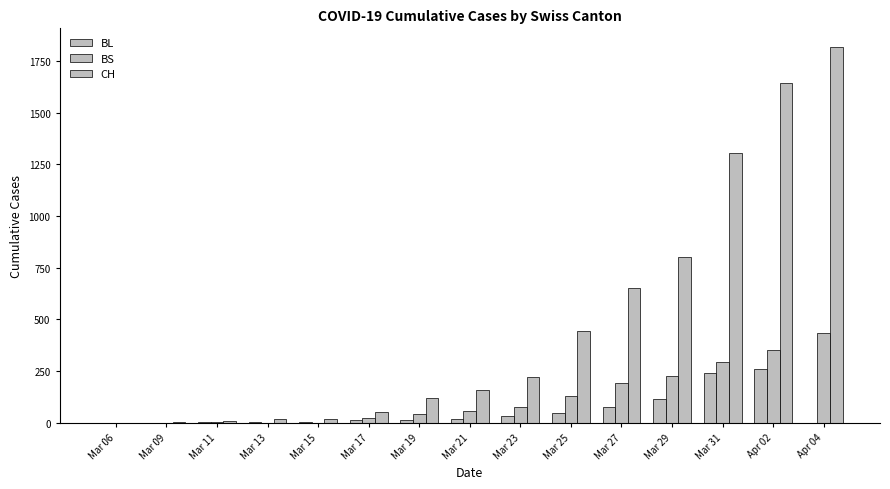

Reading left to right, list all the values displayed in this chart.

BL: Mar 06=0	Mar 09=1	Mar 11=2	Mar 13=2	Mar 15=5	Mar 17=13	Mar 19=16	Mar 21=21	Mar 23=35	Mar 25=46	Mar 27=76	Mar 29=115	Mar 31=242	Apr 02=262	Apr 04=0
BS: Mar 06=0	Mar 09=0	Mar 11=4	Mar 13=0	Mar 15=0	Mar 17=25	Mar 19=44	Mar 21=57	Mar 23=78	Mar 25=128	Mar 27=191	Mar 29=228	Mar 31=292	Apr 02=350	Apr 04=434
CH: Mar 06=1	Mar 09=3	Mar 11=11	Mar 13=17	Mar 15=20	Mar 17=54	Mar 19=119	Mar 21=160	Mar 23=222	Mar 25=443	Mar 27=654	Mar 29=800	Mar 31=1307	Apr 02=1643	Apr 04=1817